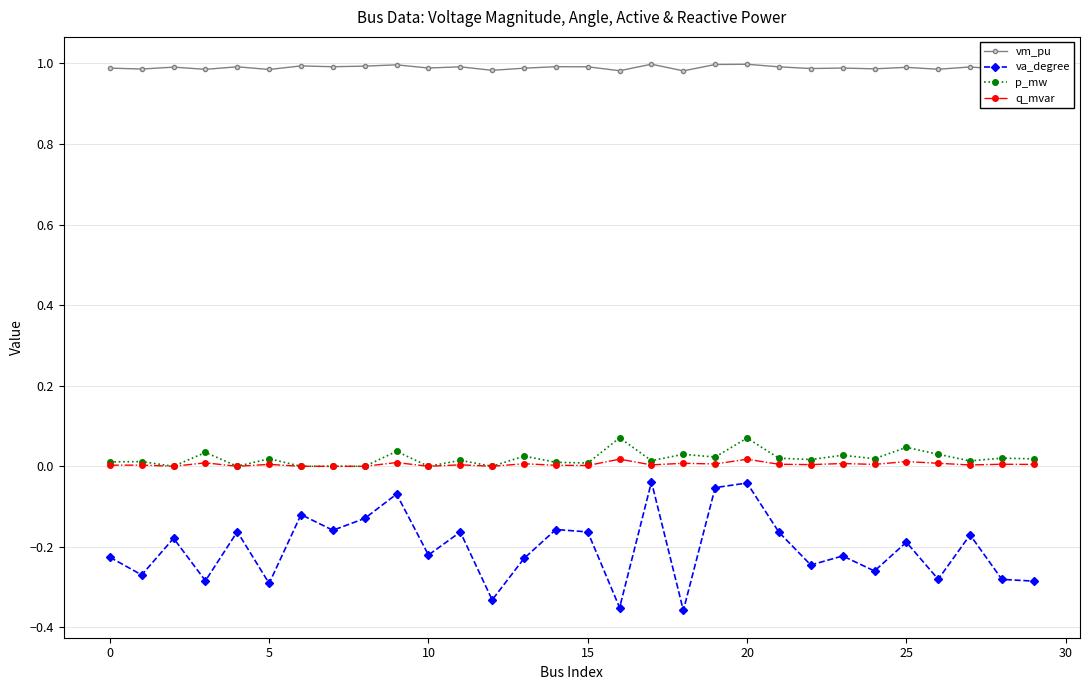

True or false: p_mw and vm_pu intersect in this chart.

False